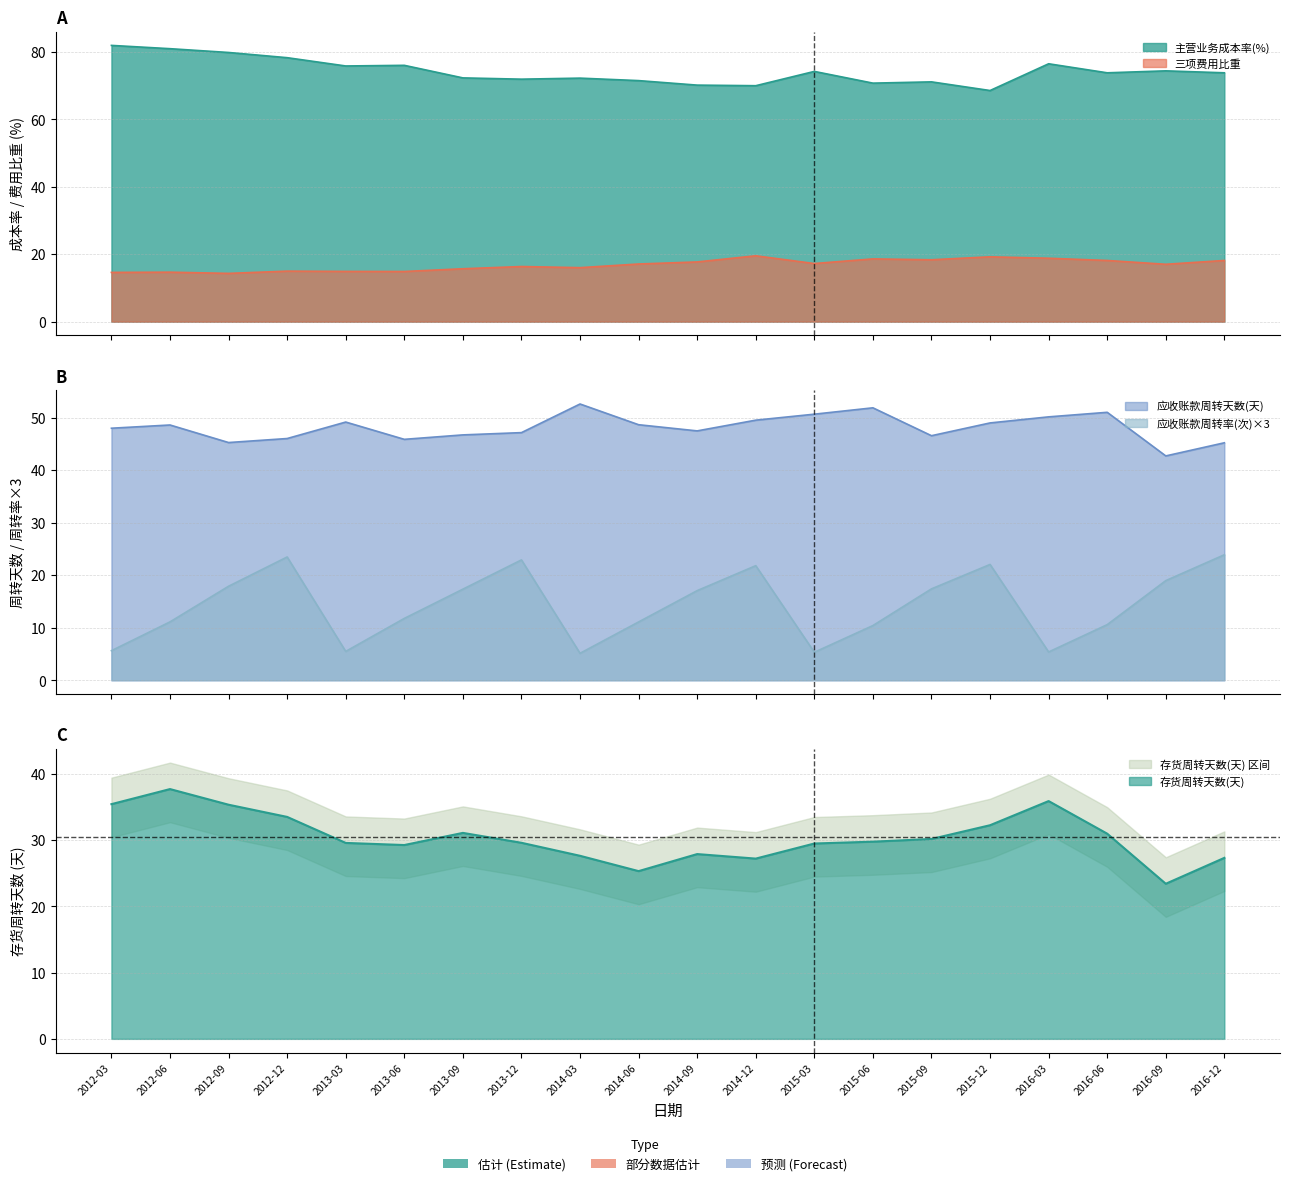

In 应收账款周转率(次), how many points are higher than both neighbors (excluding endpoints)?

4